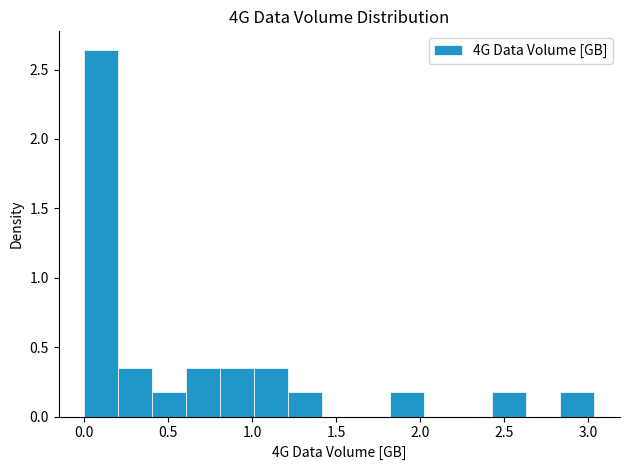

Reading left to right, transcribe this chart: for each bar, give the range it covers on the x-axis and its height. Neither the bar edges nor the heights are printed on the chart, so give them approximately, as read against the axes.

0.00 to 0.20: 2.65
0.20 to 0.40: 0.35
0.40 to 0.60: 0.20
0.60 to 0.80: 0.35
0.80 to 1.00: 0.35
1.00 to 1.20: 0.35
1.20 to 1.40: 0.20
1.40 to 1.60: 0
1.60 to 1.80: 0
1.80 to 2.05: 0.20
2.05 to 2.25: 0
2.25 to 2.45: 0
2.45 to 2.65: 0.20
2.65 to 2.85: 0
2.85 to 3.05: 0.20